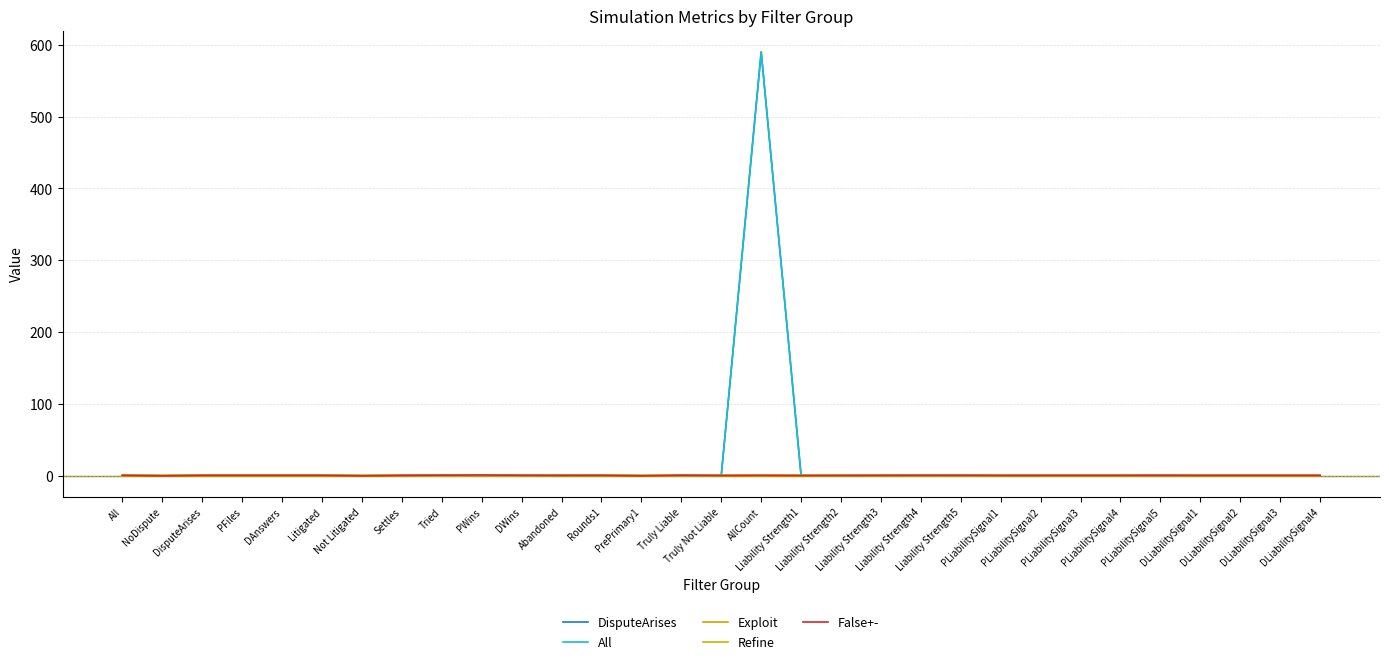

What position from the right is DLiabilitySignal3?

2